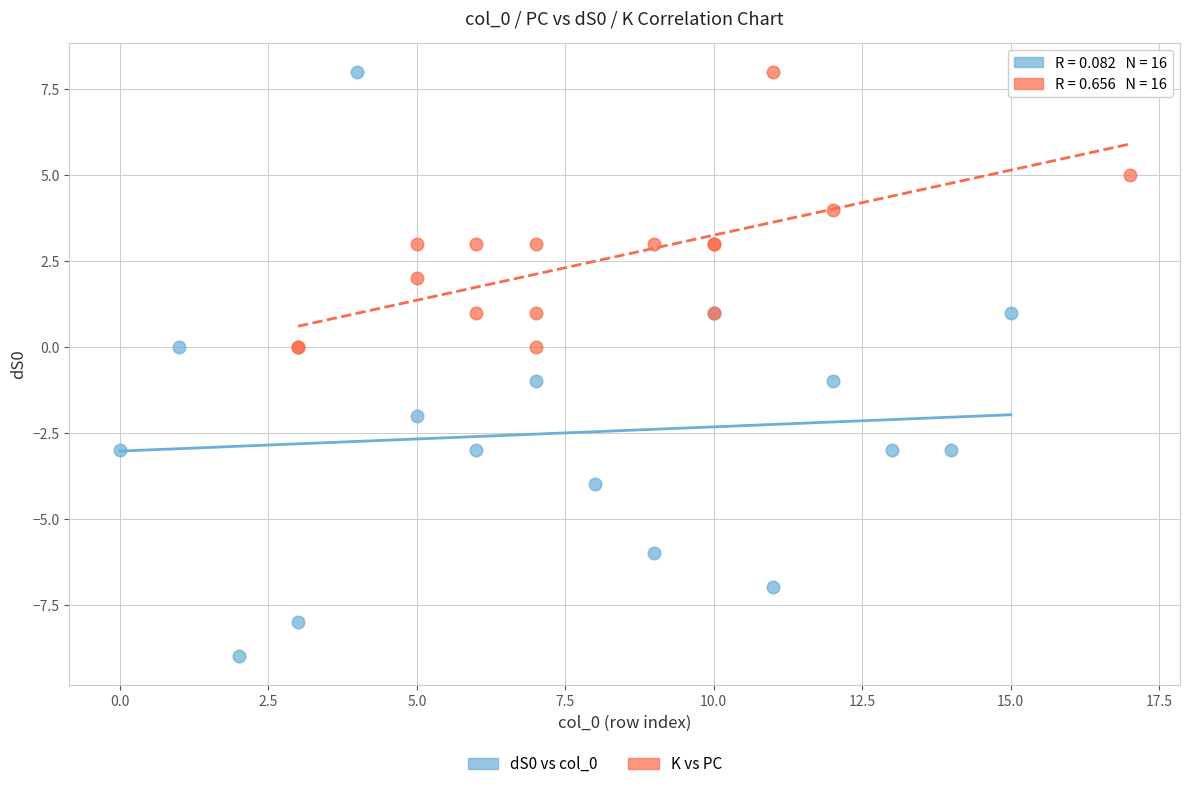

Which series has the widest spread of Y values?

dS0 vs col_0